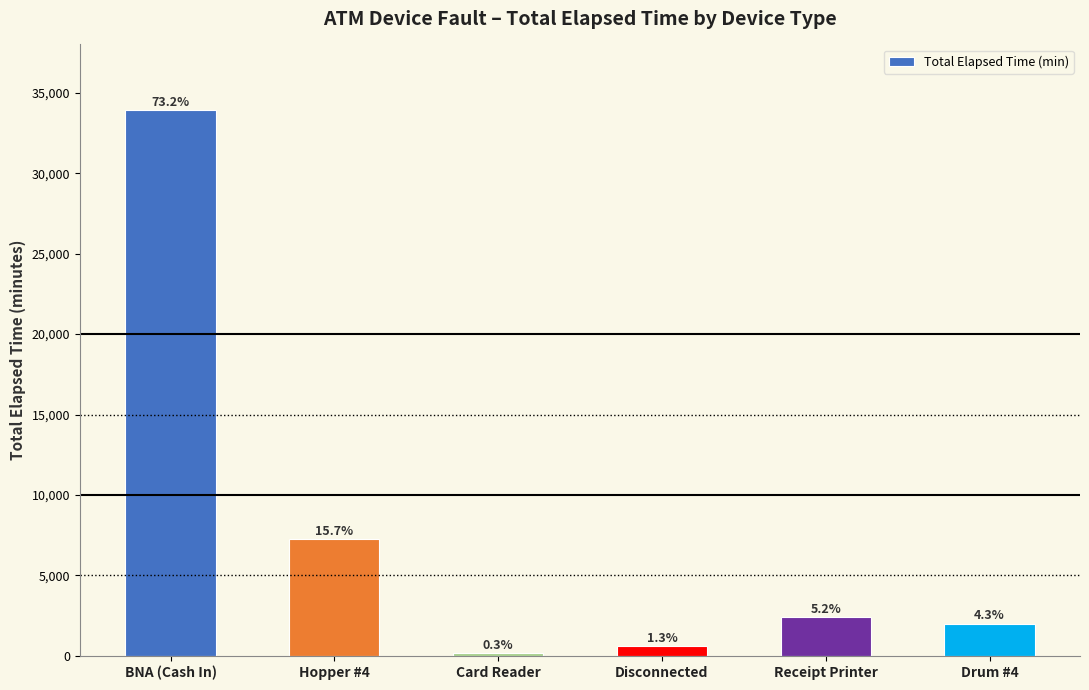

What is the difference between the maximum and minimum values?

33780